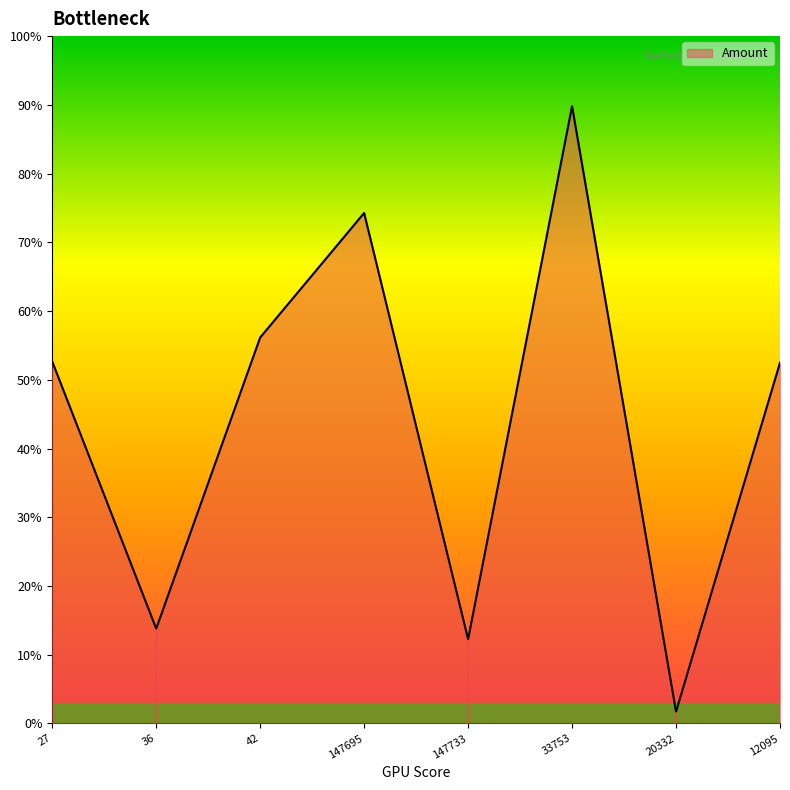

Which label corresponds to the largest value in the chart?

33753